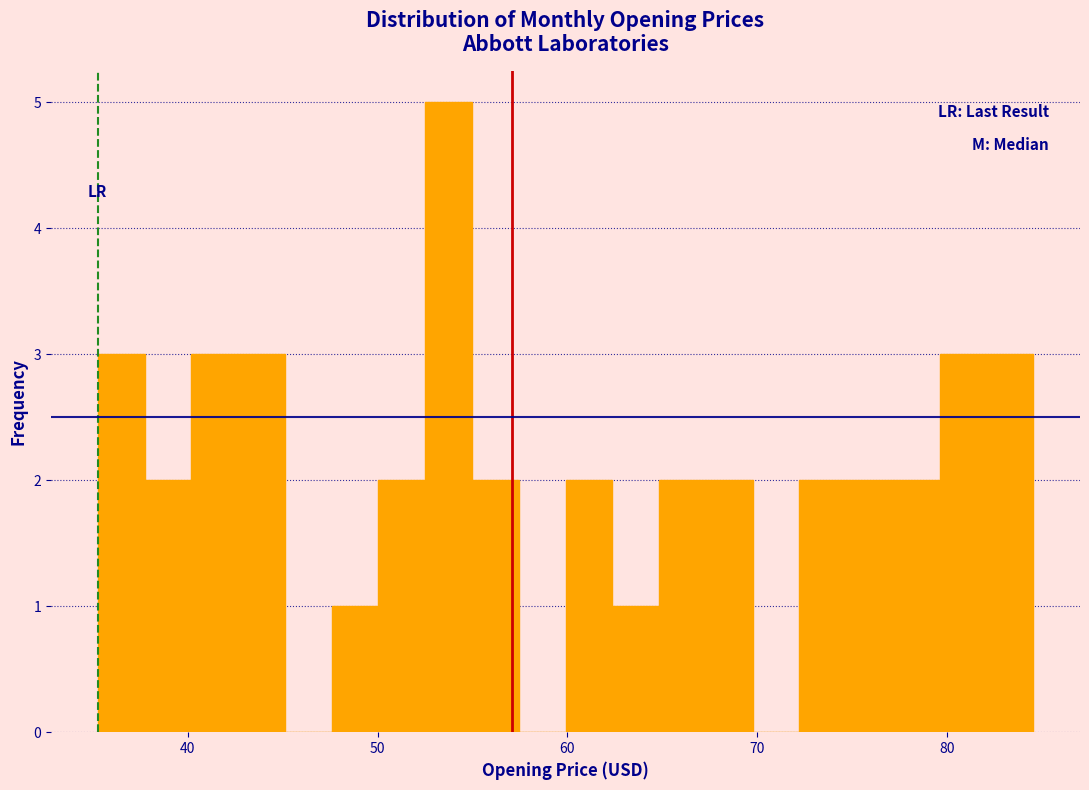

Read against the x-axis, roughly where is the centre of the tallest bar?

54